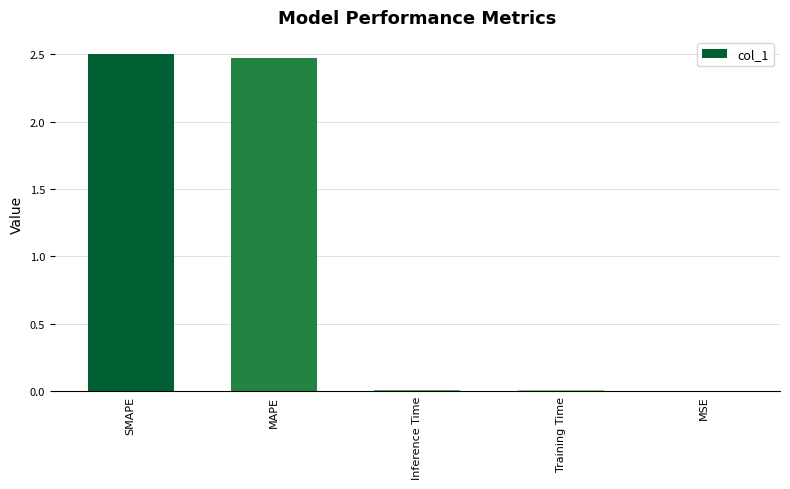

The value at Training Time is 0.0. True or false?

True